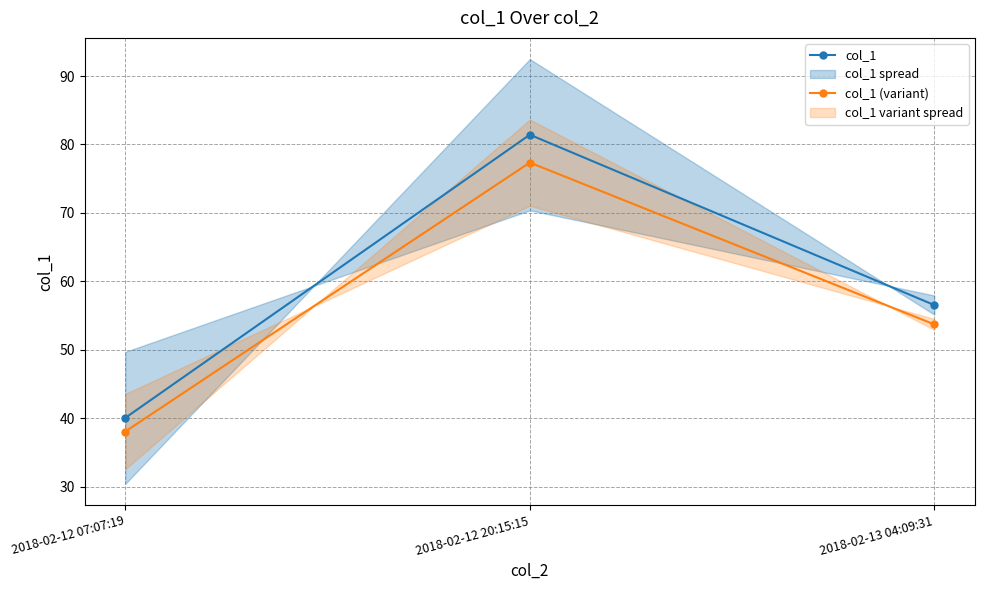

How many values in the col_1 (variant) series exceed 53?

2